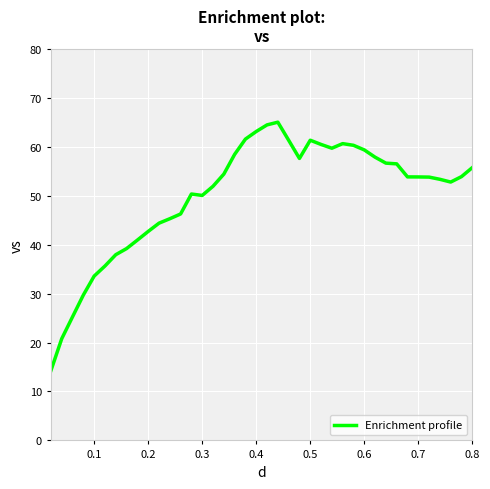

What is the smallest value displayed?

14.3